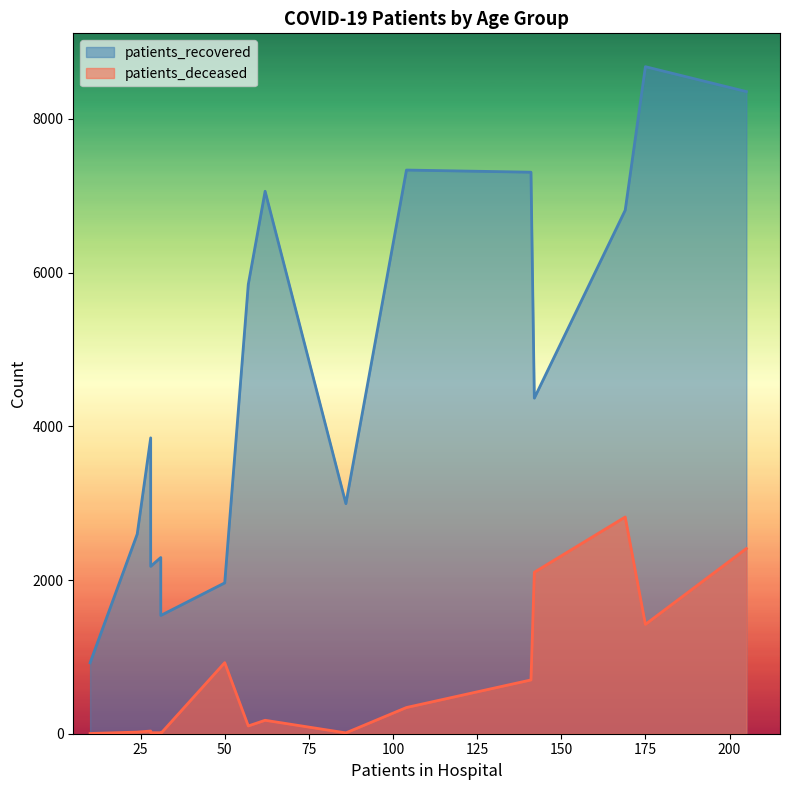

True or false: patients_deceased and patients_recovered cross at least once.

False